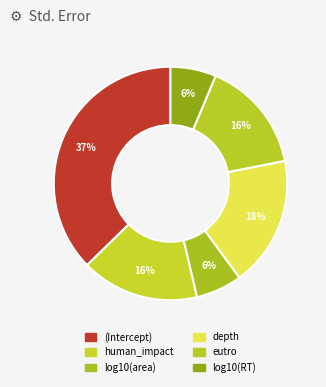

True or false: eutro accounts for 16% of the total.

True